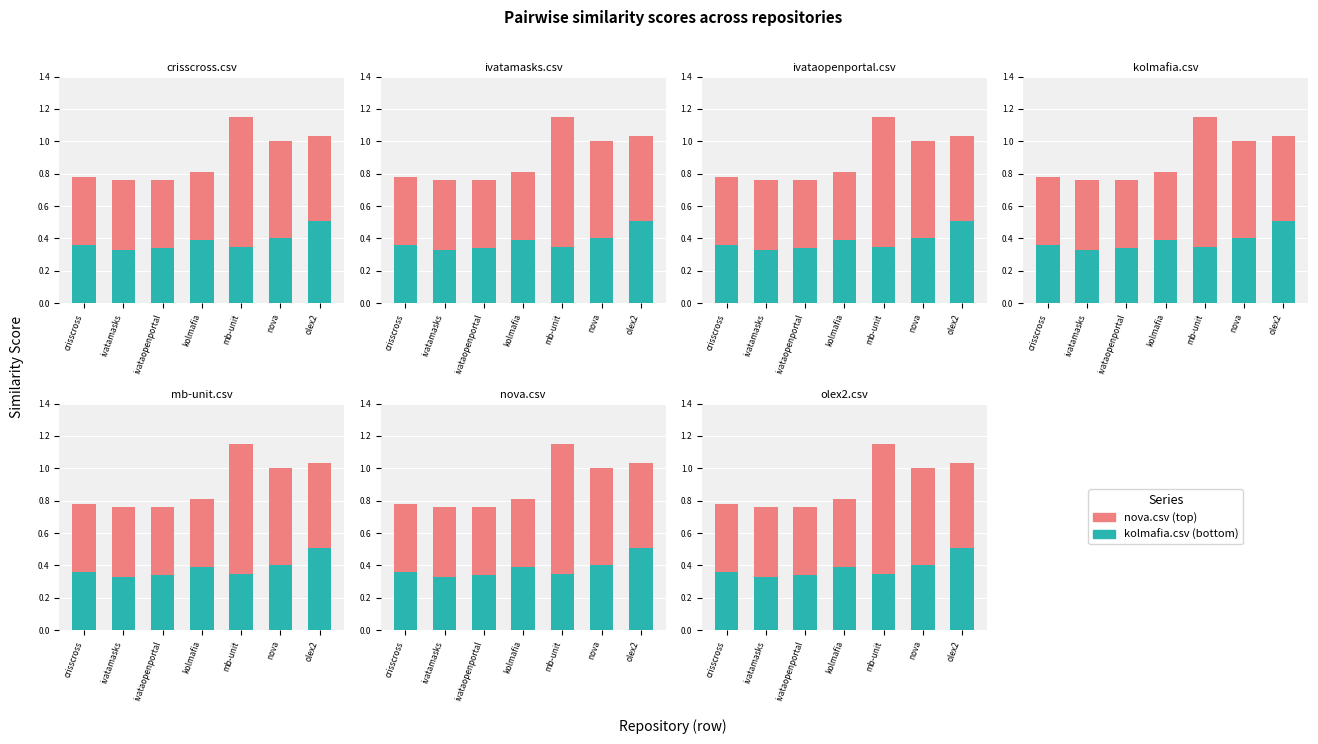

At ivataopenportal, list the series in order from smallest to largest.

kolmafia.csv, nova.csv